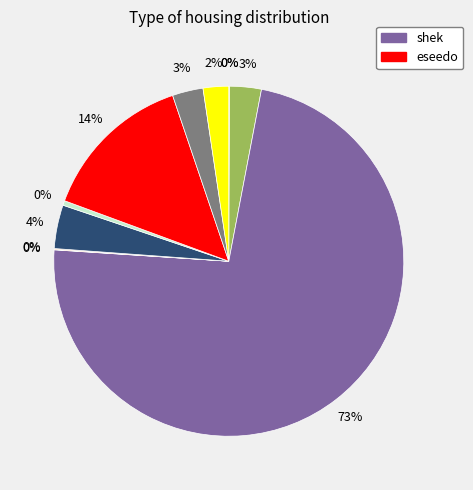

Is there a majority slice in this chart?

Yes